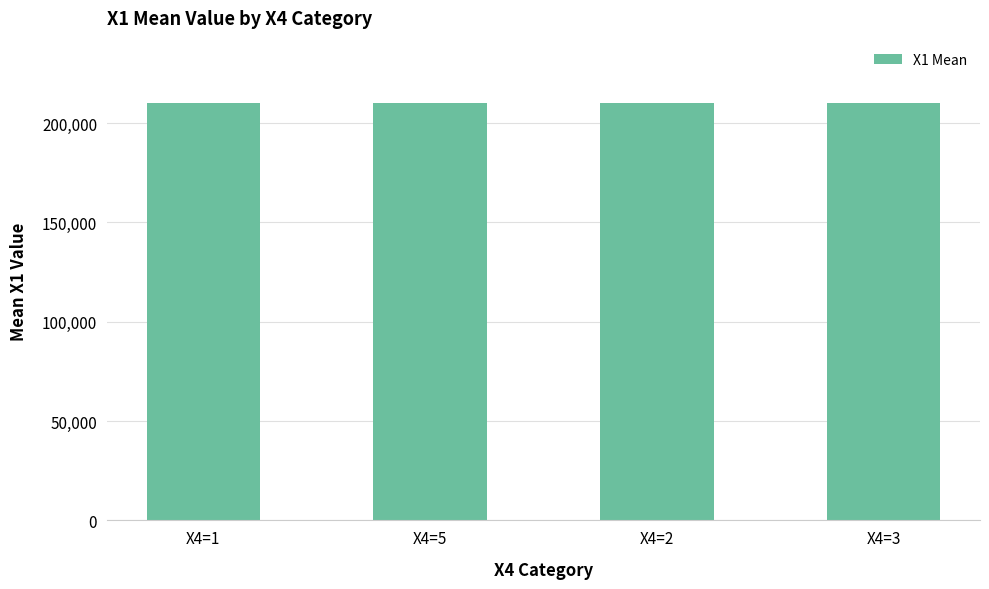

The chart shows a value of 210005 at X4=1. True or false?

True